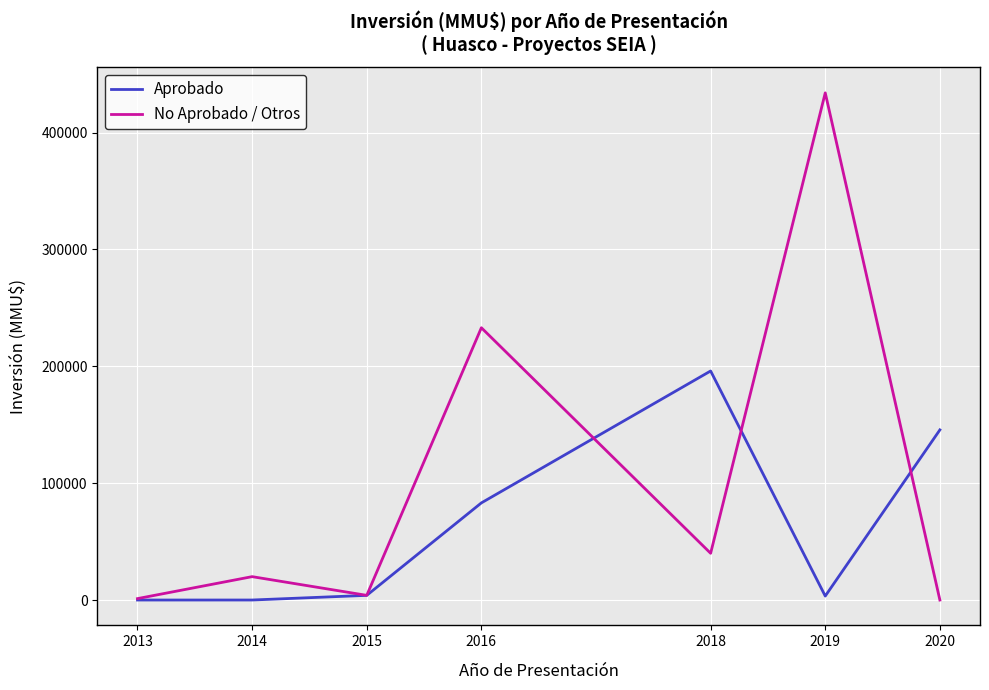

Count the number of categories in the chart.

7